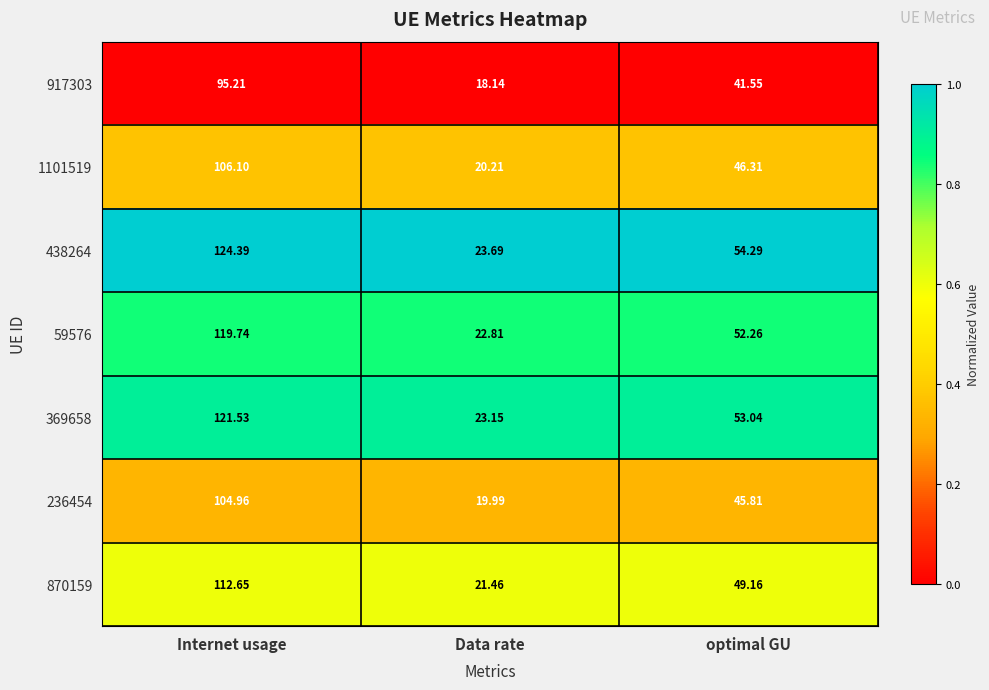

Where does the 438264 series first go above 54?

Internet usage